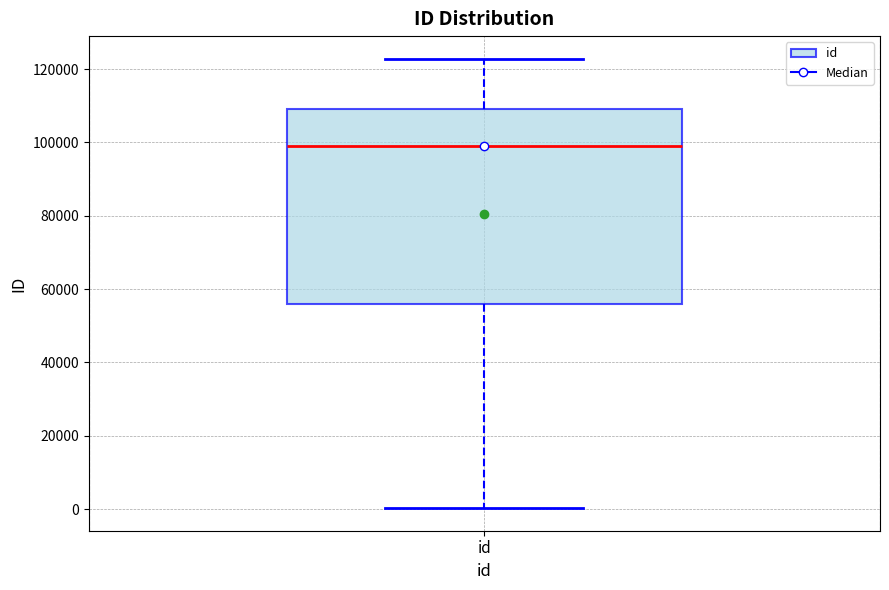

Transcribe this box plot: give where the median line is, the range the box spans, and where the two whiskers end, as read against the y-axis. The values are not printed on the chart, so give them approximately, as read against the axis.

median 98000, box 56000 to 110000, whiskers 0 to 122000